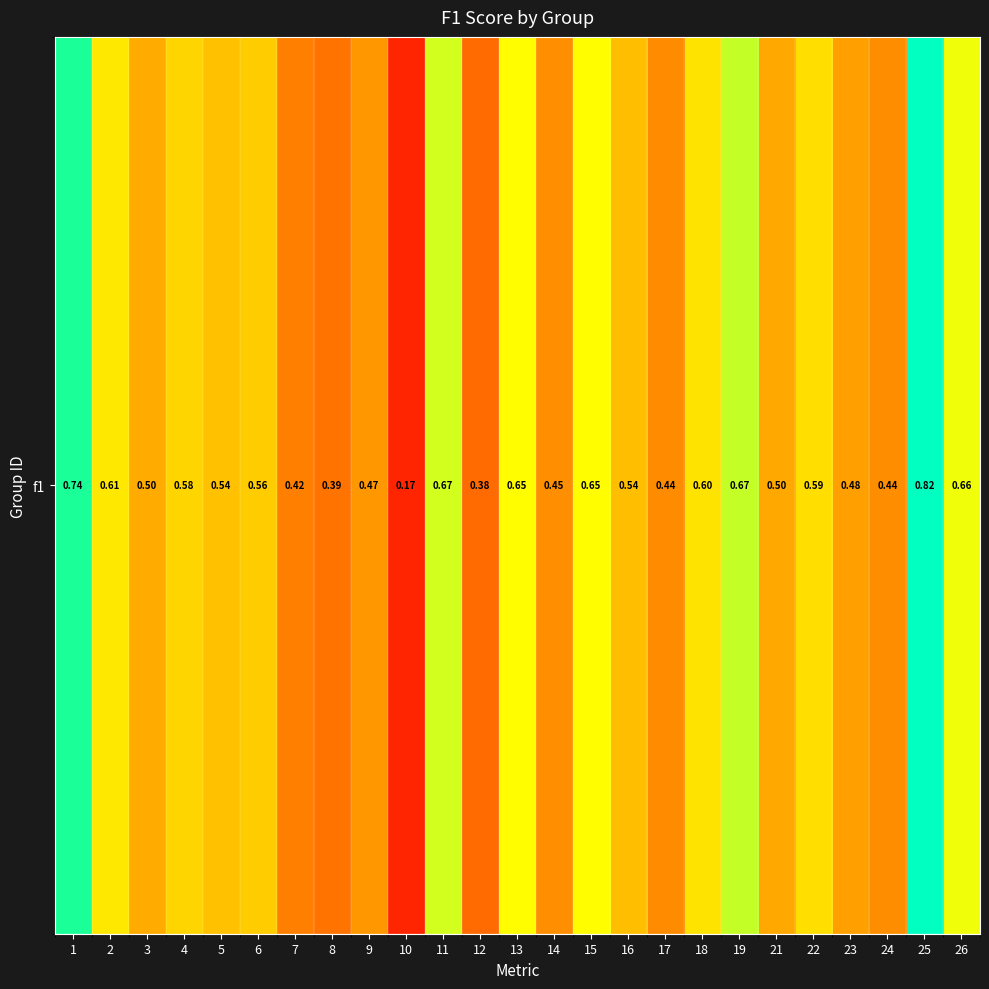

Rank the categories by value from highest to lowest.

25, 1, 19, 11, 26, 13, 15, 2, 18, 22, 4, 6, 5, 16, 3, 21, 23, 9, 14, 24, 17, 7, 8, 12, 10